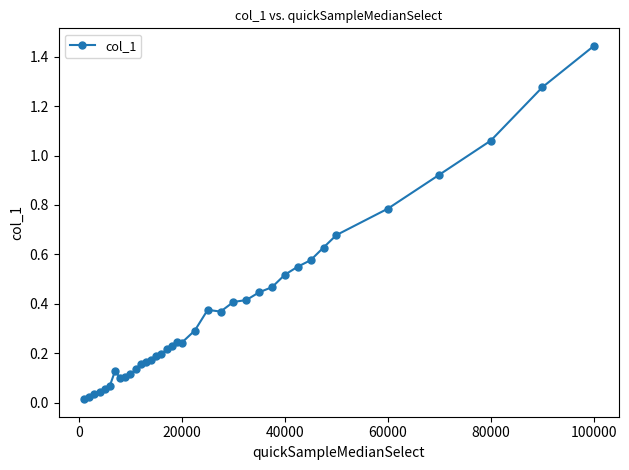

What is the sum of all values?

13.8